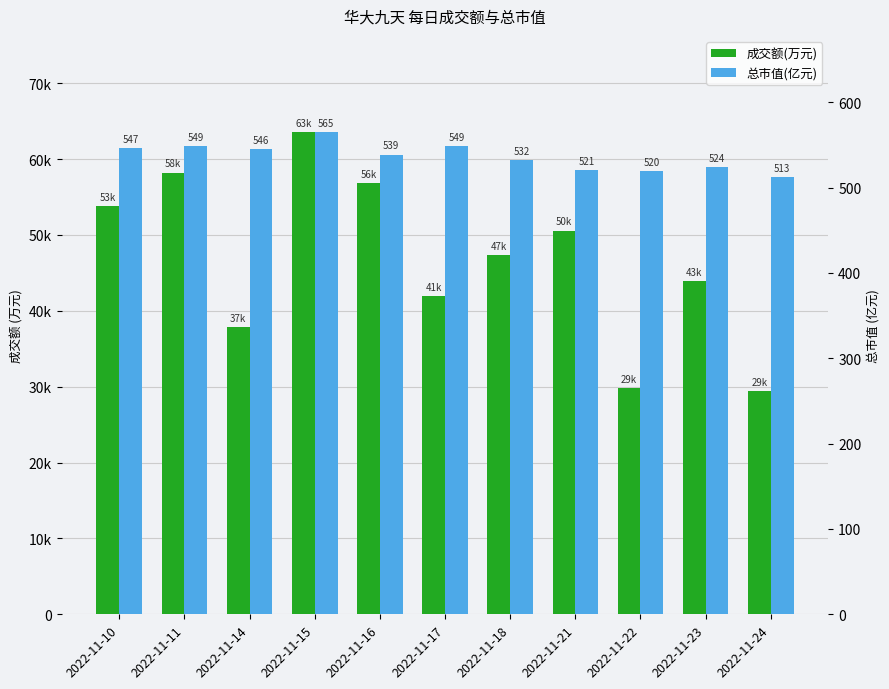

List the series in order of their overall mean, lowest first.

总市值(亿元), 成交额(万元)